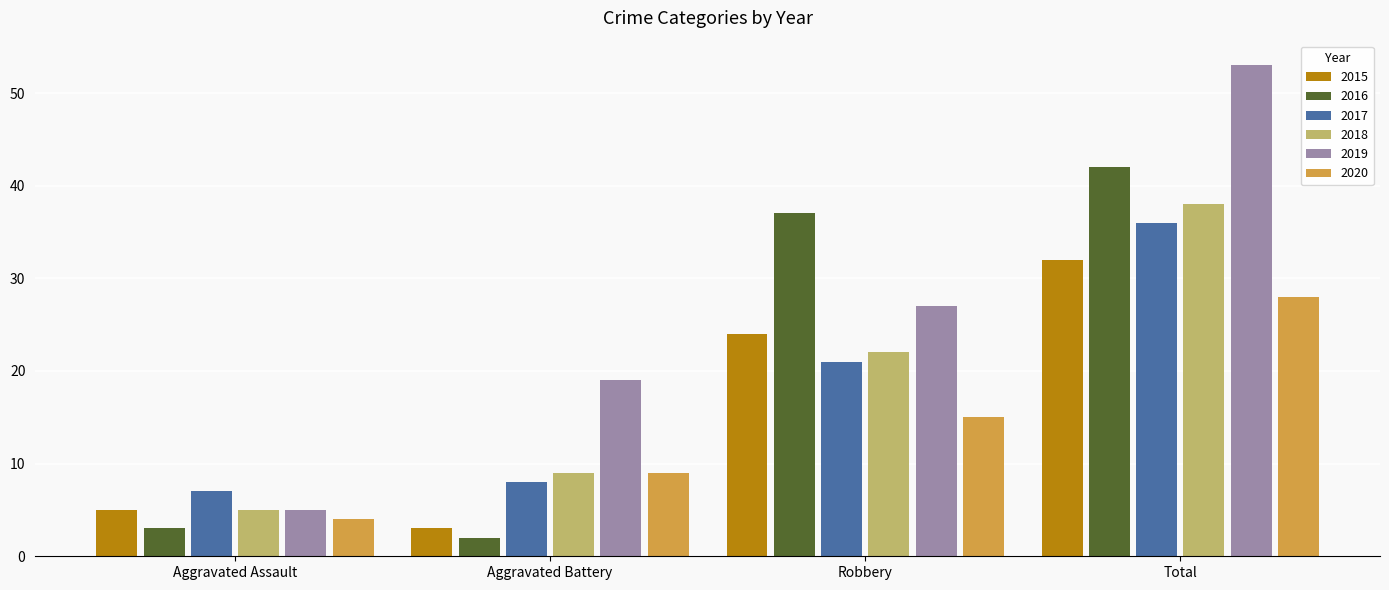

At which label does 2016 reach its minimum?

Aggravated Battery